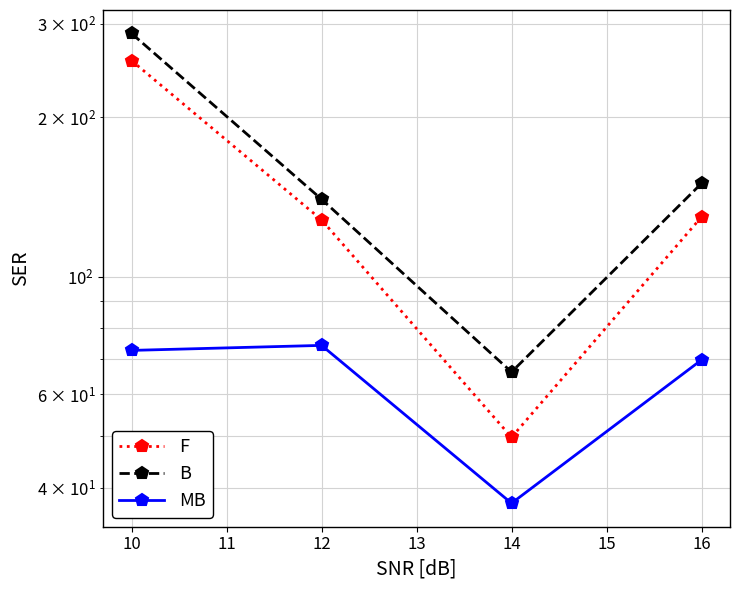

In B, how many points are lower than both neighbors (excluding endpoints)?

1